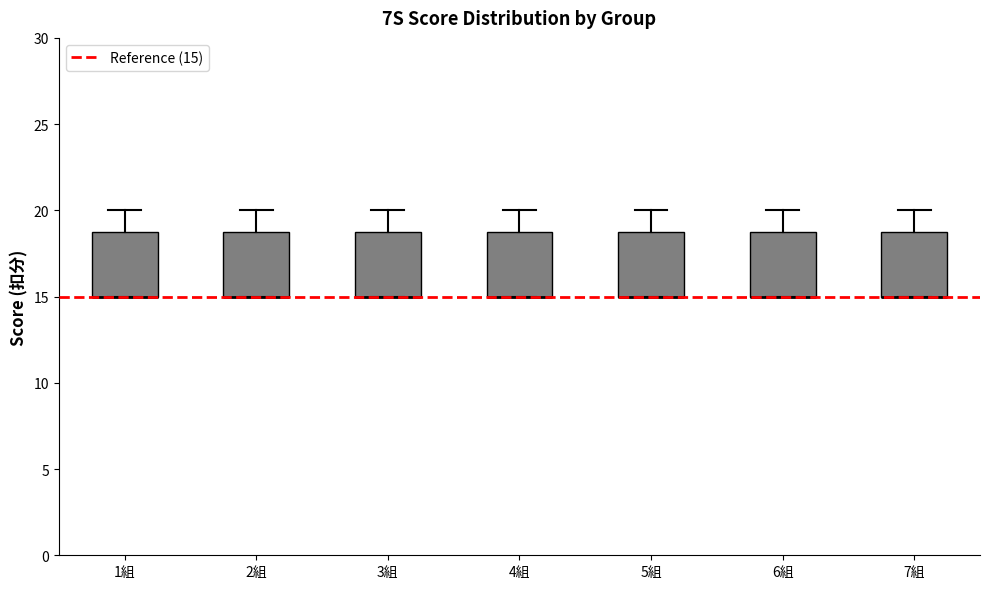

Reading left to right, transcribe this box plot: for each box, give where its median line is, the range the box spans, and where its two whiskers end, as read against the y-axis. The values are not printed on the chart, so give them approximately, as read against the axis.

1組: median 15 (drawn on the box's lower edge), box 15 to 19, whiskers 15 to 20
2組: median 15 (drawn on the box's lower edge), box 15 to 19, whiskers 15 to 20
3組: median 15 (drawn on the box's lower edge), box 15 to 19, whiskers 15 to 20
4組: median 15 (drawn on the box's lower edge), box 15 to 19, whiskers 15 to 20
5組: median 15 (drawn on the box's lower edge), box 15 to 19, whiskers 15 to 20
6組: median 15 (drawn on the box's lower edge), box 15 to 19, whiskers 15 to 20
7組: median 15 (drawn on the box's lower edge), box 15 to 19, whiskers 15 to 20